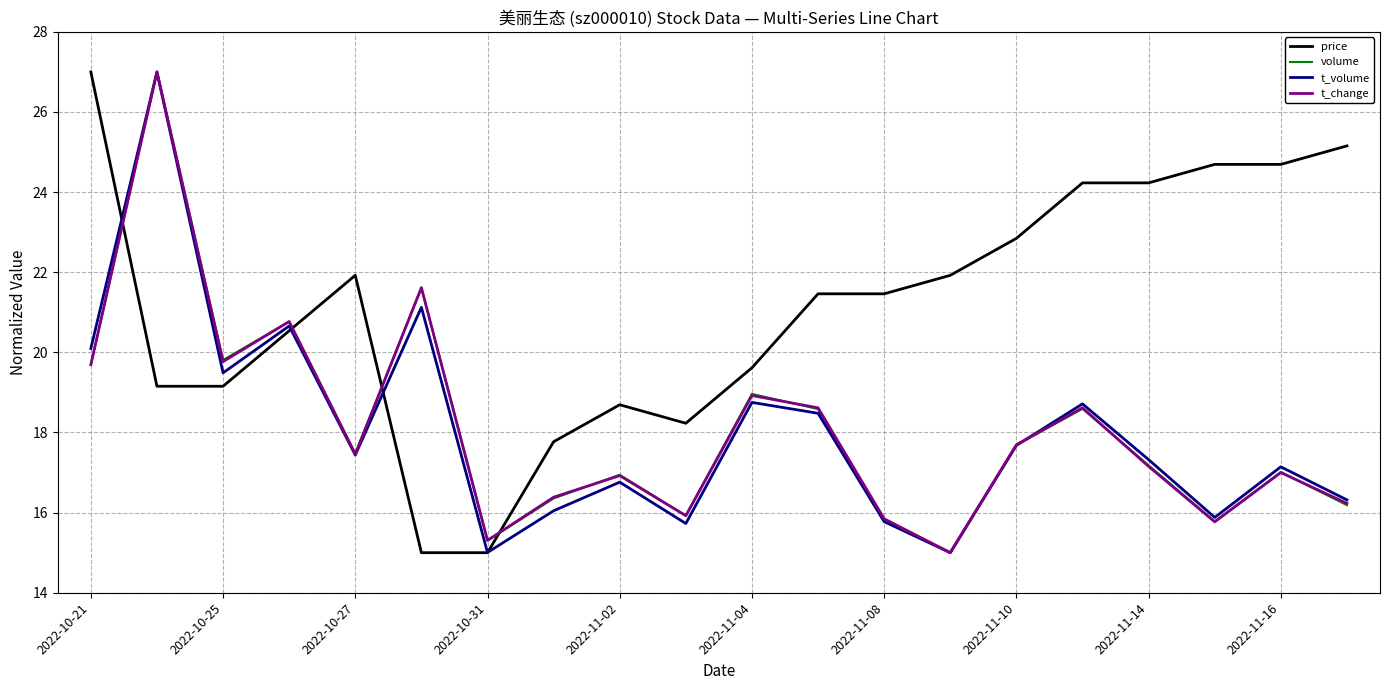

What is the difference between the maximum and minimum values in the t_volume series?

12.0